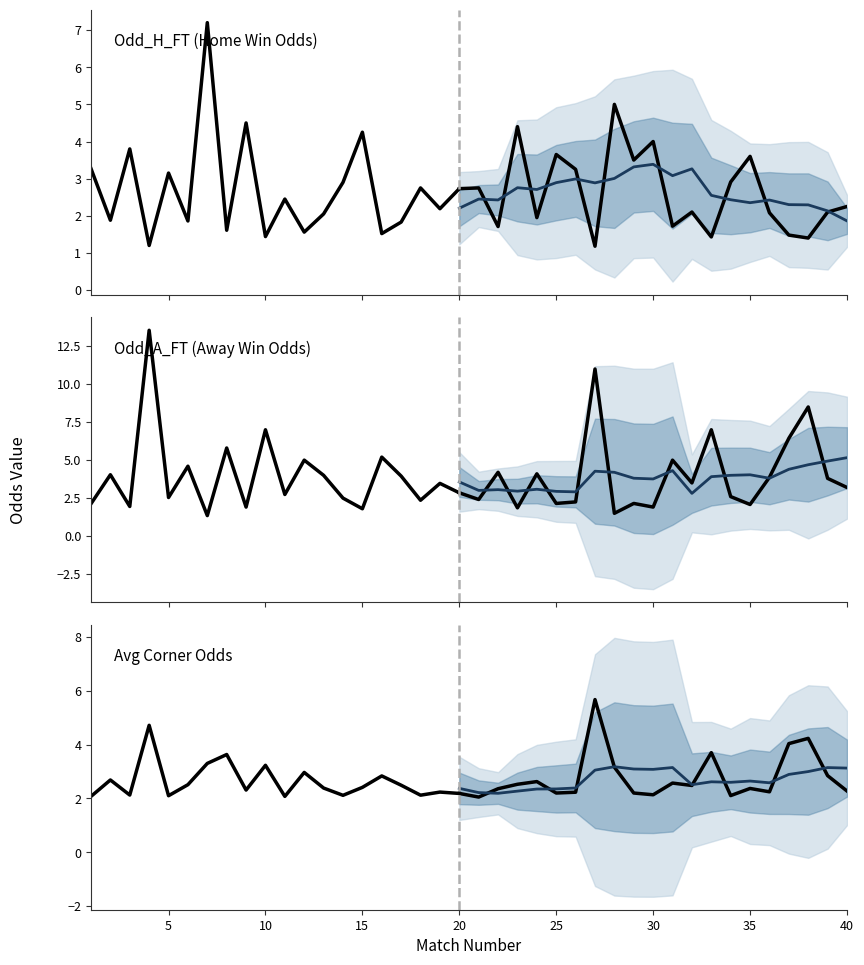

Which series has the largest range (max minus min)?

Odd_A_FT